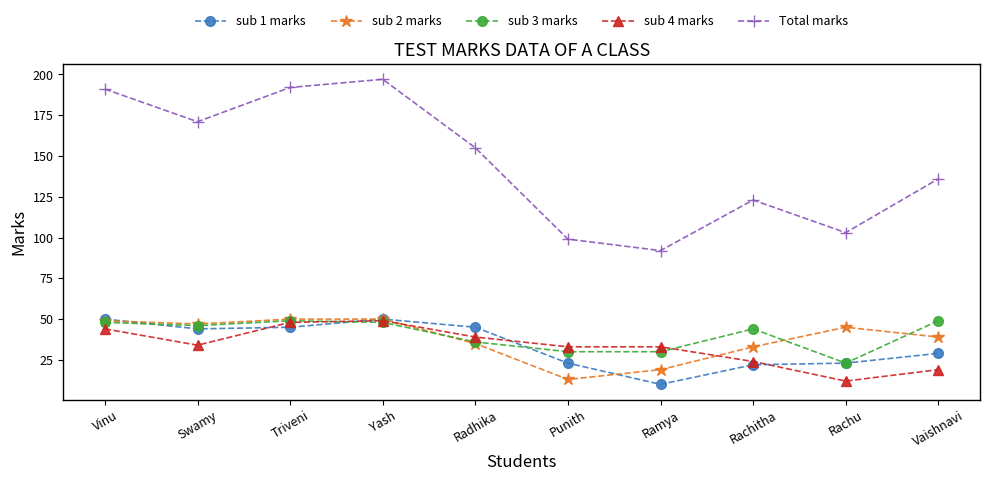

Does the chart have visible grid lines?

No